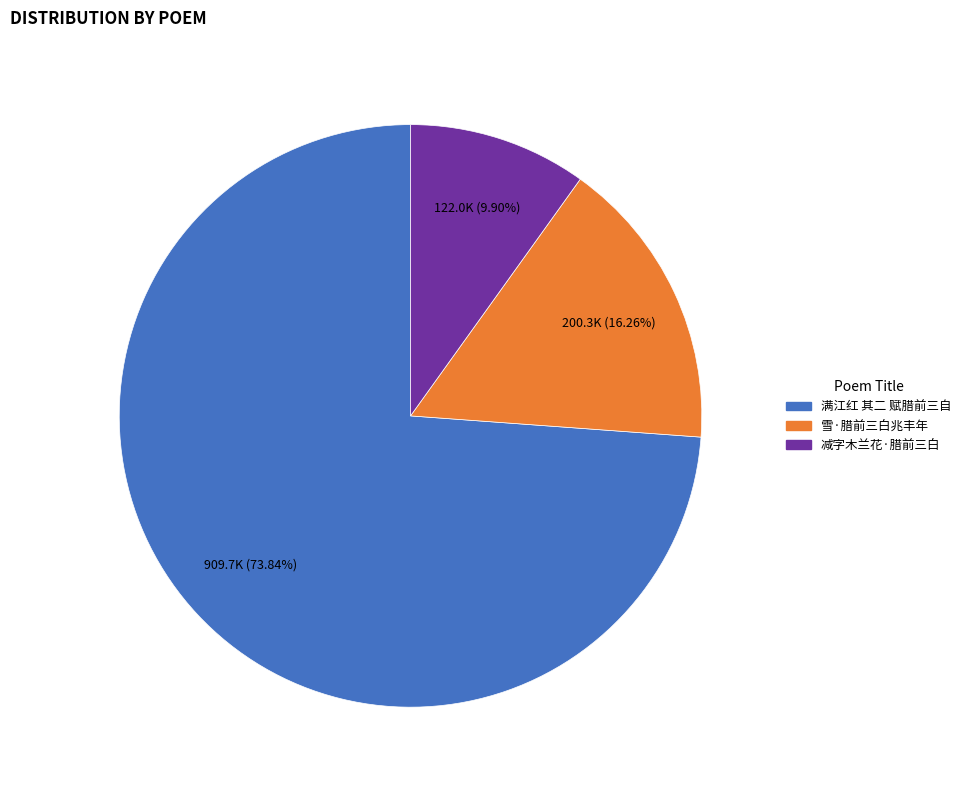

What is the largest slice in the pie chart?

满江红 其二 赋腊前三自